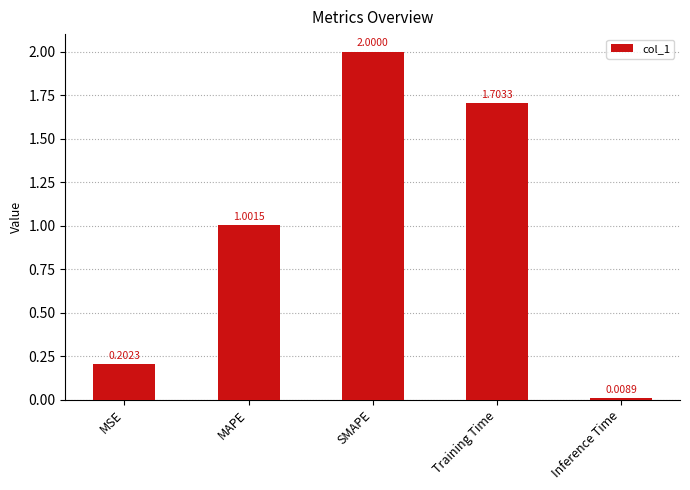

Count the number of values greater than 1.

3